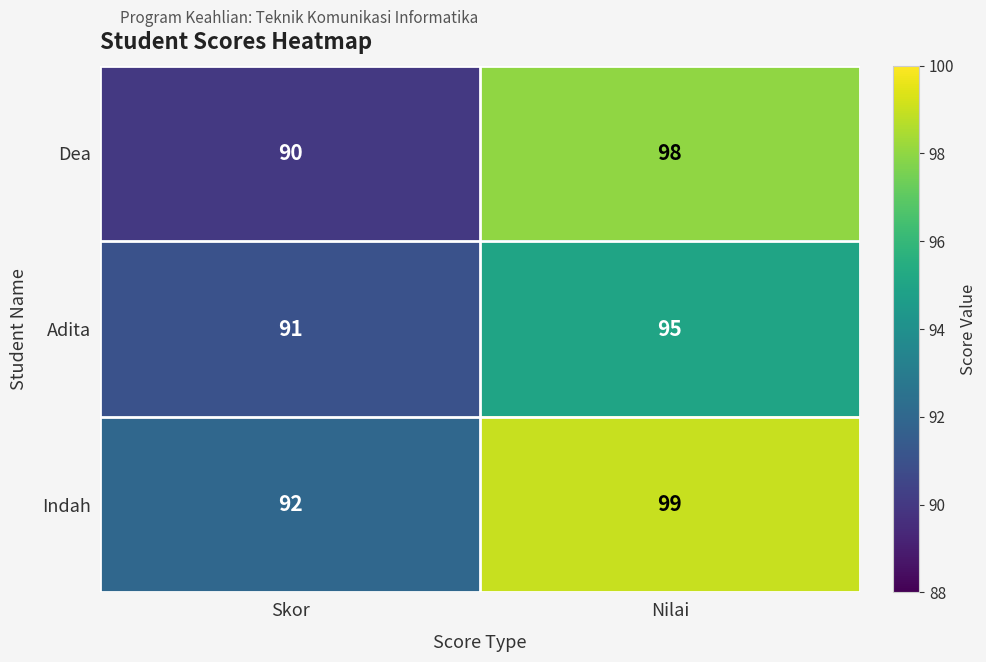

The Dea series shows 98 at Nilai. True or false?

True